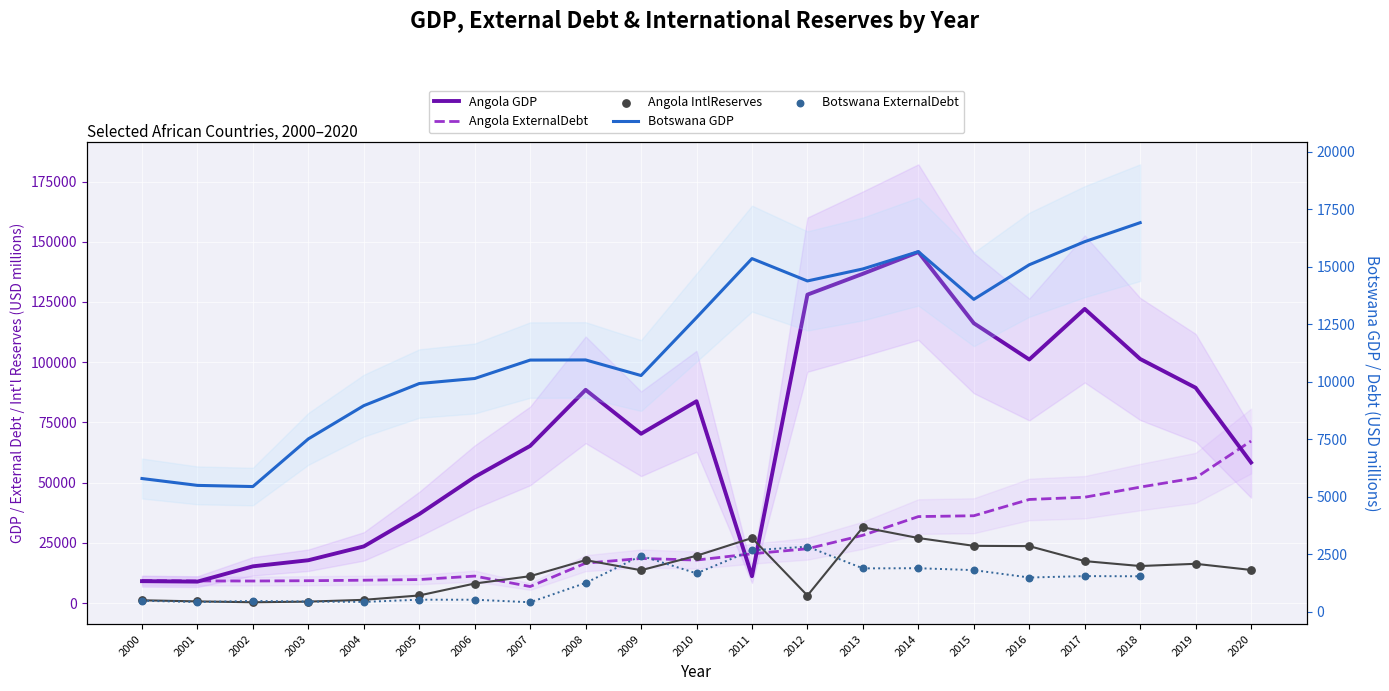

Which series contains the highest Y value?

Angola GDP